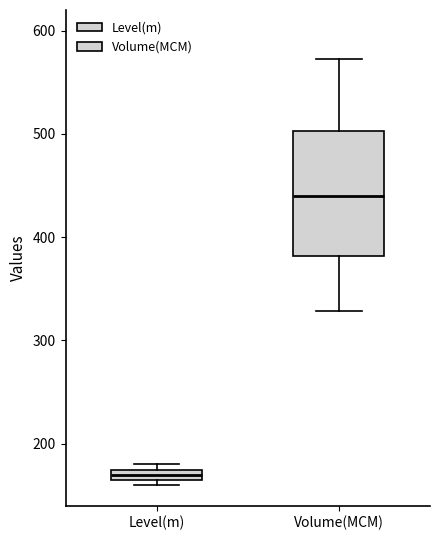

Comparing the boxes themselves (not the whiskers), which one is the tallest?

Volume(MCM)